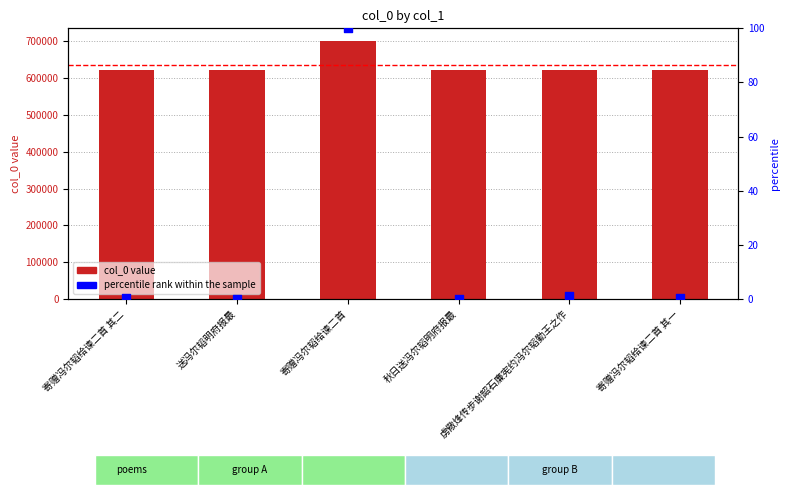

What is the total value across all series at 虏儆烽传步谢韶石廉宪约冯尔韬勤王之作?

622537.1